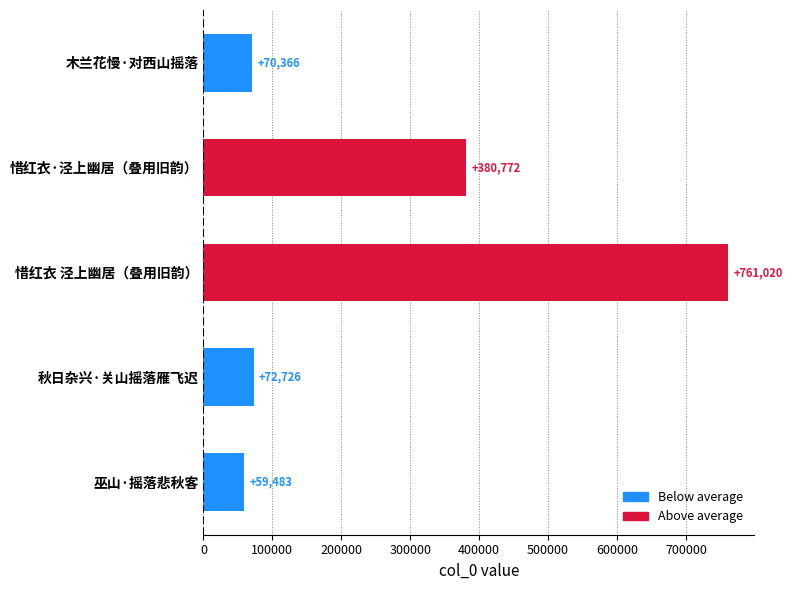

What is the smallest value displayed?

59483